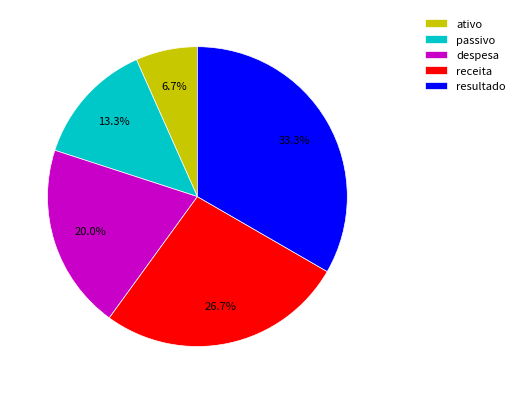

Is it true that ativo is 7% of the pie?

True